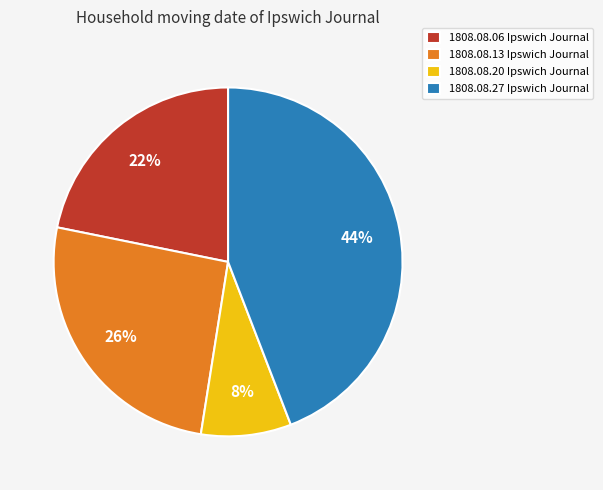

To the nearest percent, what percentage of the pie is 1808.08.27 Ipswich Journal?

44%